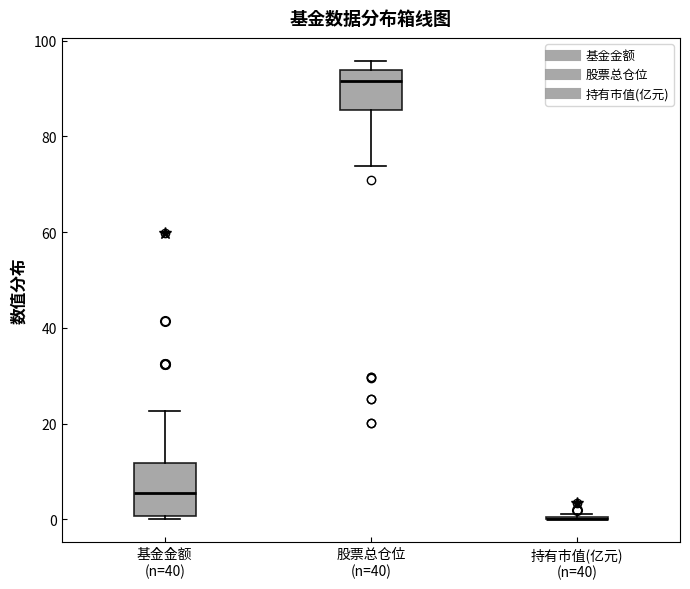

Reading left to right, transcribe this box plot: for each box, give where its median line is, the range the box spans, and where its two whiskers end, as read against the y-axis. The values are not printed on the chart, so give them approximately, as read against the axis.

基金金额 (n=40): median 6, box 0 to 12, whiskers 0 to 22
股票总仓位 (n=40): median 92, box 86 to 94, whiskers 74 to 96
持有市值(亿元) (n=40): box collapsed to a line at 0, whiskers 0 to 2